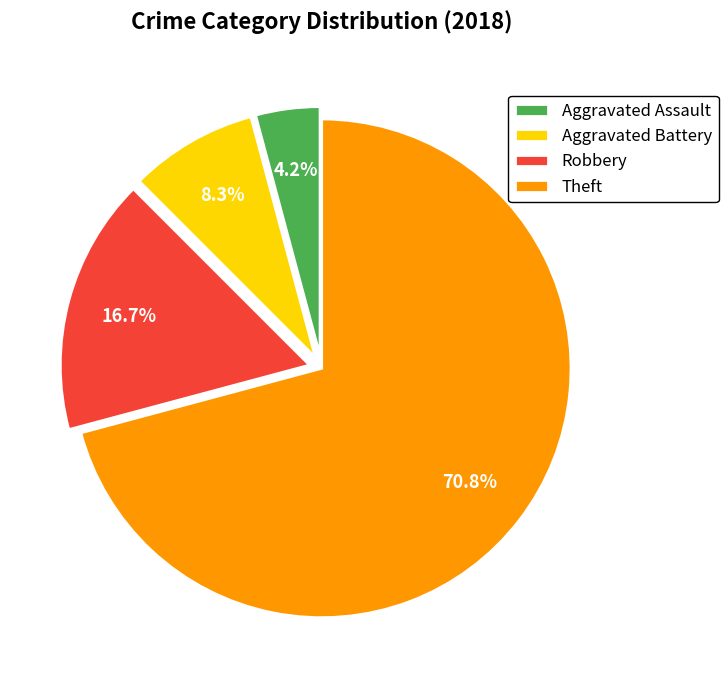

True or false: Theft accounts for 59% of the total.

False